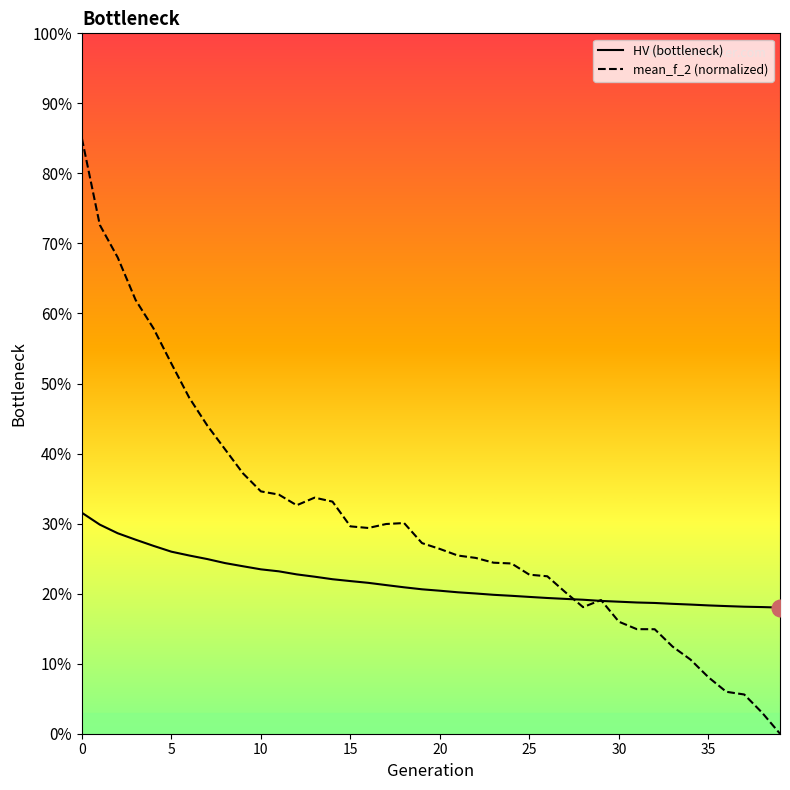

Does the chart have visible grid lines?

No